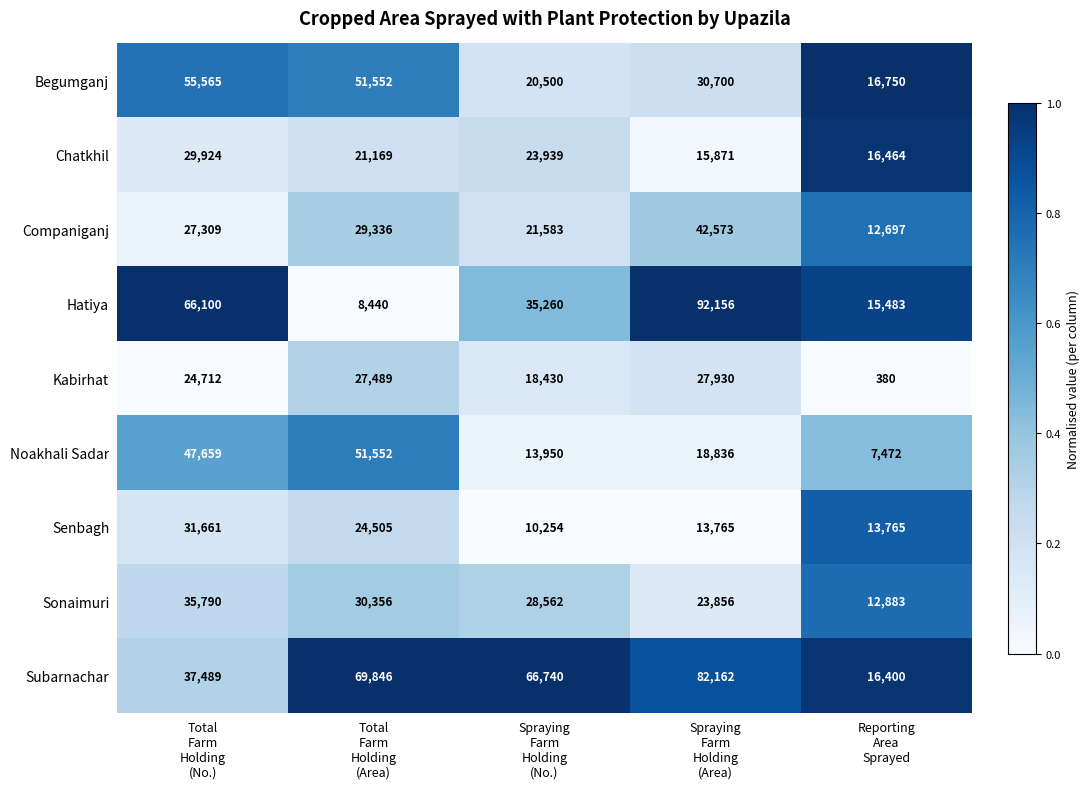

What is the sum of all Chatkhil values?

107367